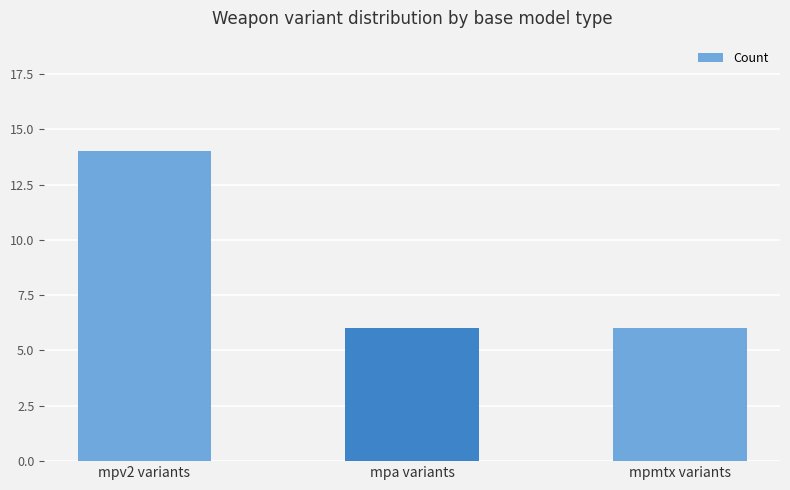

What value does the data have at mpa variants?

6